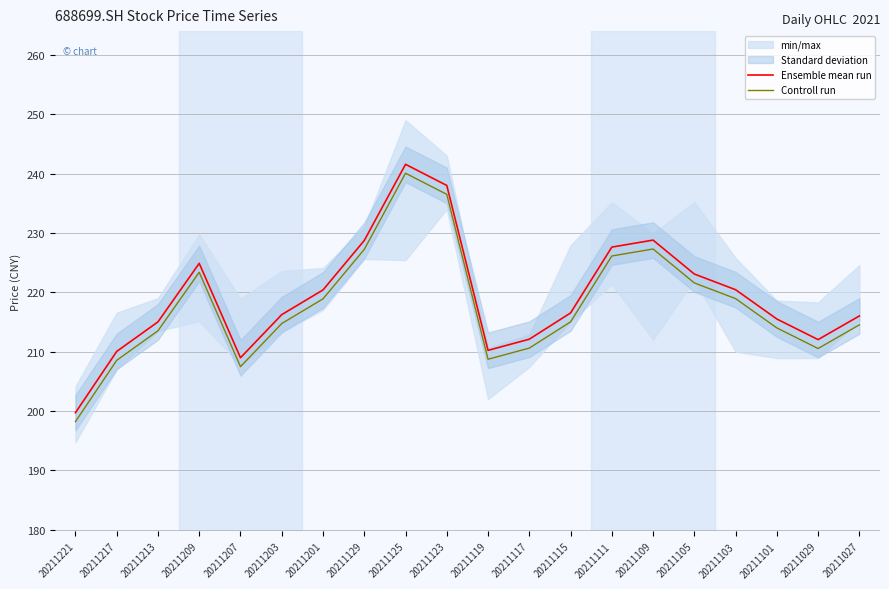

True or false: Controll run and Ensemble mean run cross at least once.

False